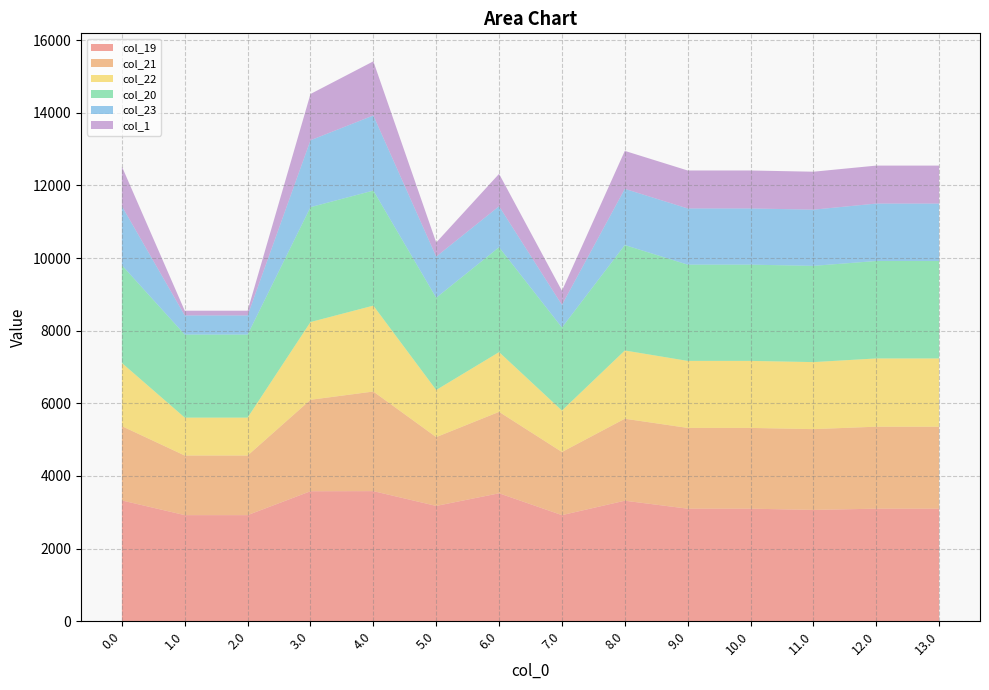

Reading right to left, what are all the values shown in this chart?

col_19: 3099.9	3099.9	3066.3	3099.9	3099.9	3319.1	2922.4	3523.5	3175.8	3583.0	3579.9	2922.4	2922.4	3326.4
col_21: 2257.3	2257.3	2223.7	2223.7	2223.7	2257.3	1738.3	2242.4	1894.7	2742.3	2518.1	1641.3	1641.3	2045.4
col_22: 1878.2	1878.2	1844.6	1844.6	1844.6	1878.2	1140.0	1644.2	1296.5	2364.3	2139.0	1043.1	1043.1	1739.1
col_20: 2682.9	2682.9	2649.3	2649.3	2649.3	2902.1	2286.1	2887.3	2539.6	3167.0	3162.9	2286.1	2286.1	2690.2
col_23: 1580.9	1580.9	1547.3	1547.3	1547.3	1547.3	623.6	1127.7	1132.5	2068.0	1841.7	526.6	526.6	1626.7
col_1: 1044.8	1044.8	1044.8	1044.8	1044.8	1044.8	387.7	891.9	387.7	1489.8	1273.6	130.2	130.2	1089.8